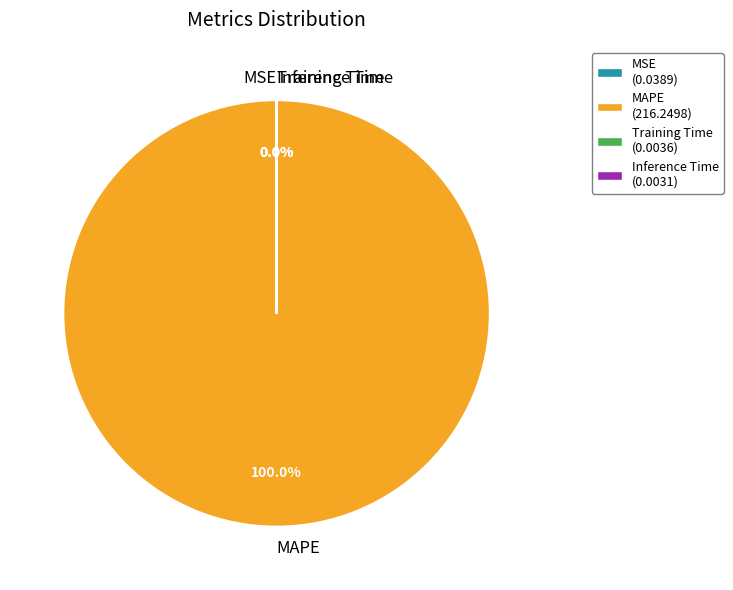

Which category has the biggest portion of the pie?

MAPE